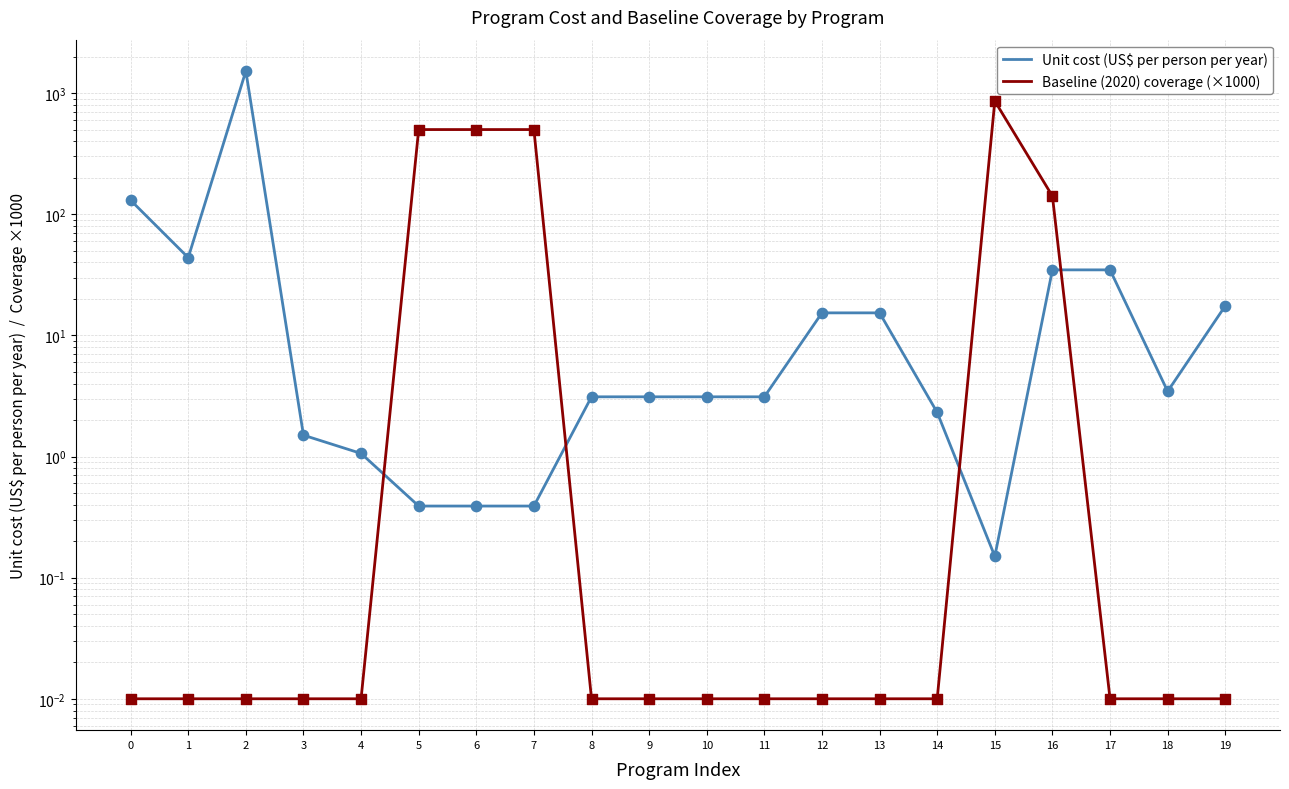

At which category is the sum across all series the highest?

2